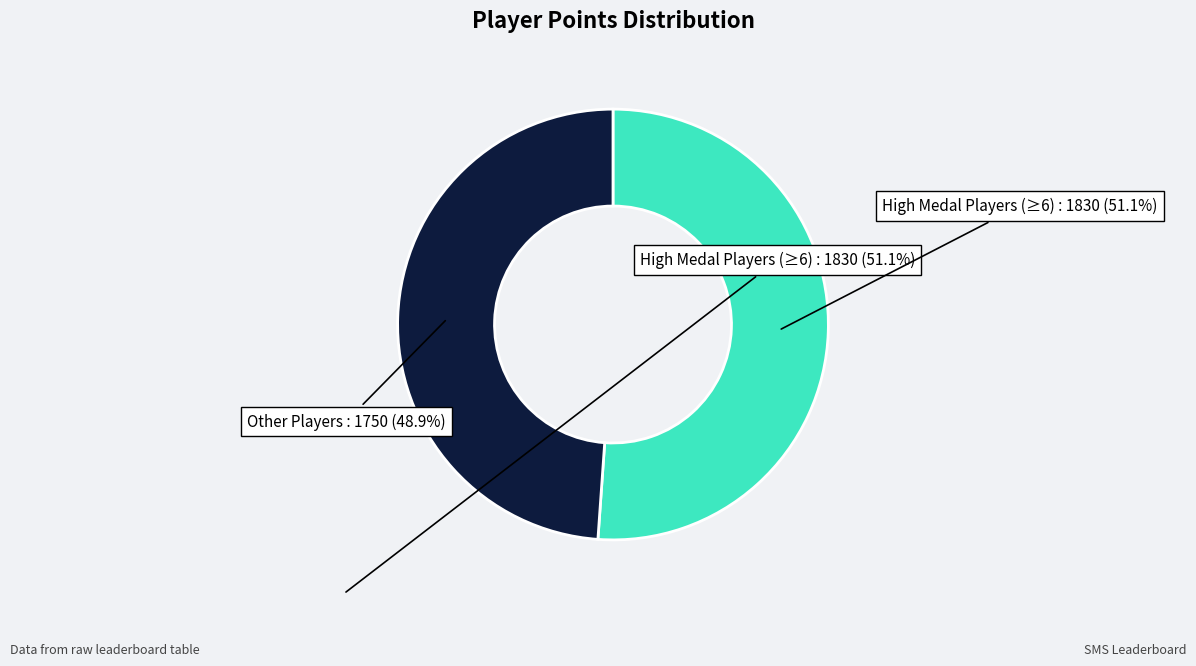

Is there any slice that represents more than half of the pie?

Yes